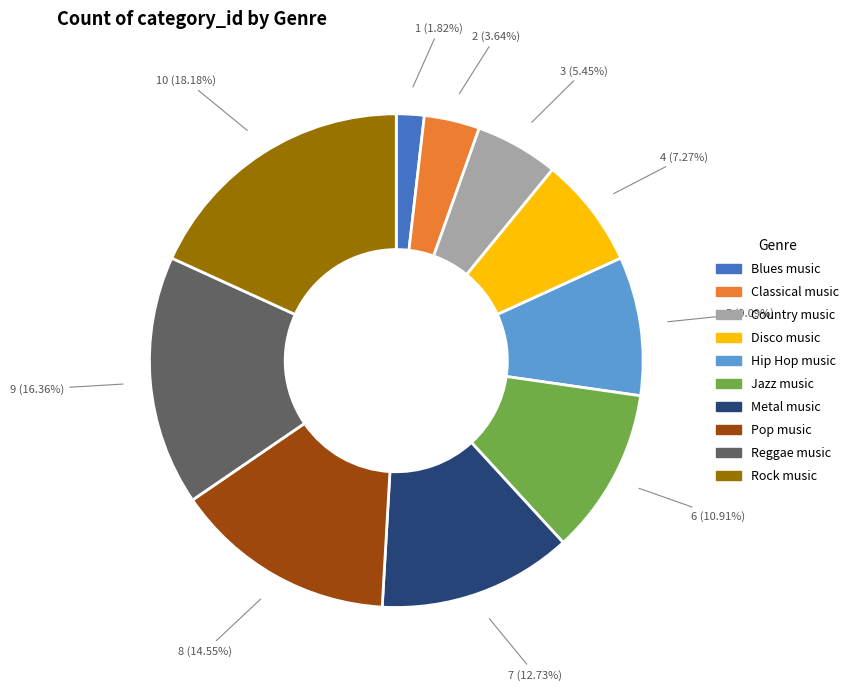

How many segments does this pie chart have?

10